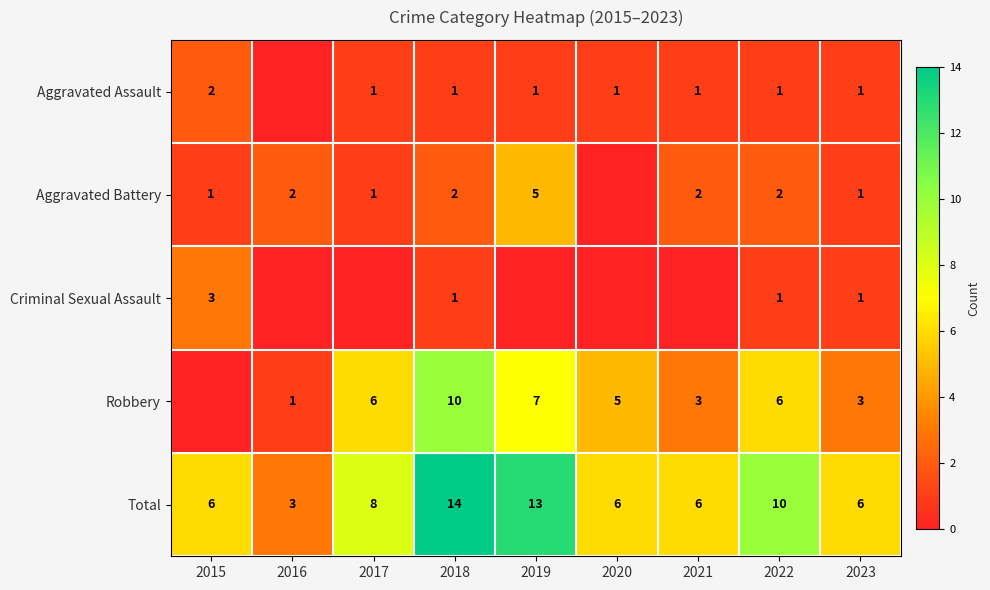

What is the sum of all Total values?

72